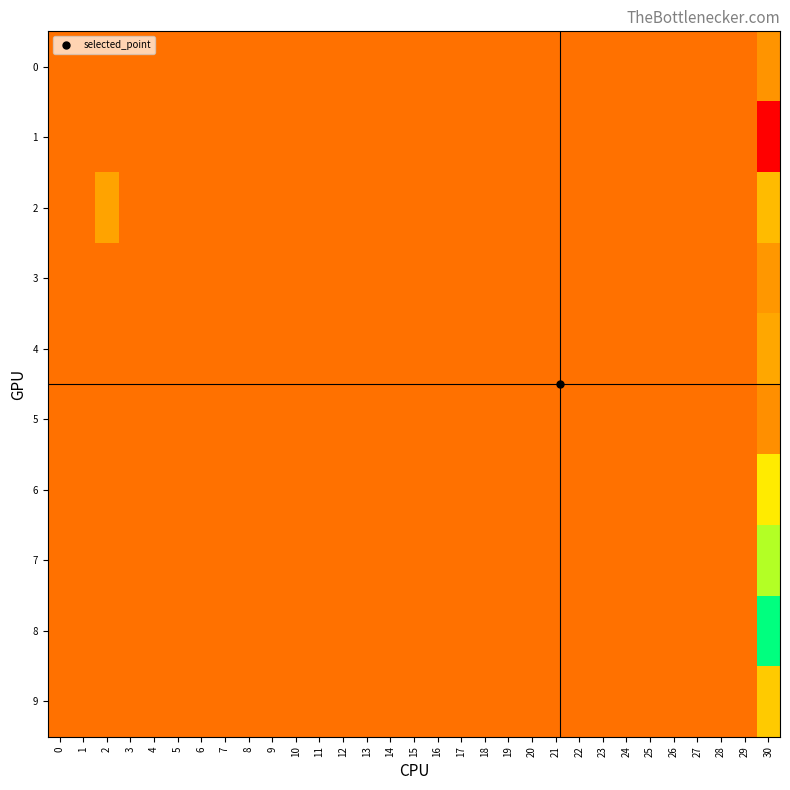

Between 18 and 16, which is larger?

18